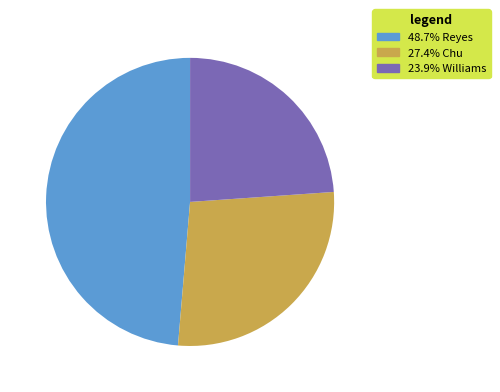

Count the number of slices in the pie.

3